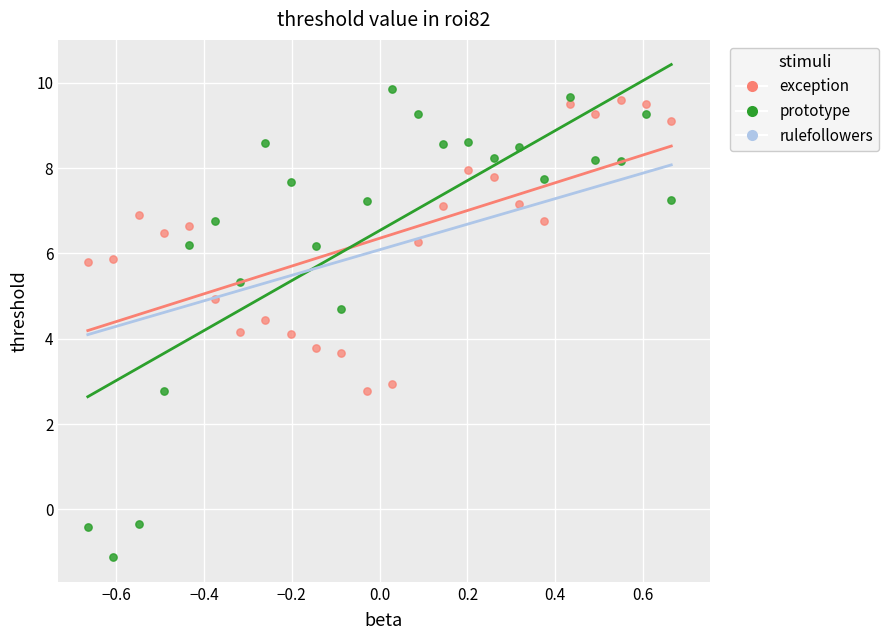

Which series contains the lowest Y value?

prototype